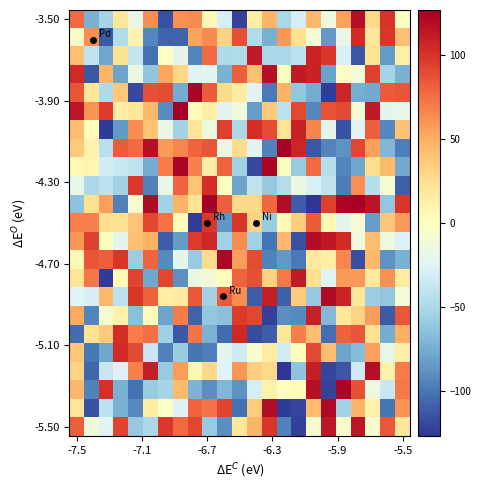

What is the minimum value shown in the chart?

-127